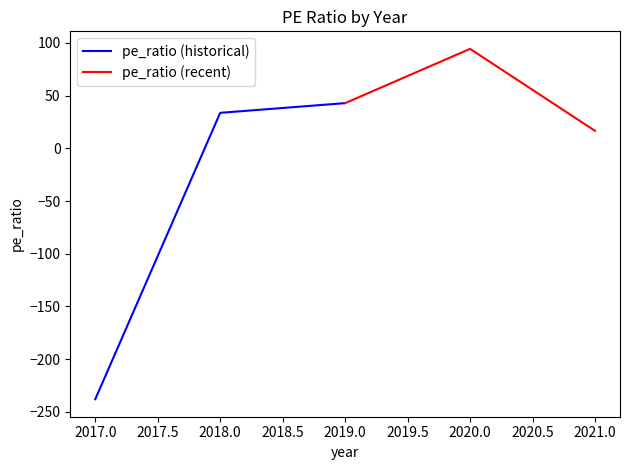

Rank the categories by pe_ratio (historical) value from highest to lowest.

2019.0, 2018.0, 2017.0